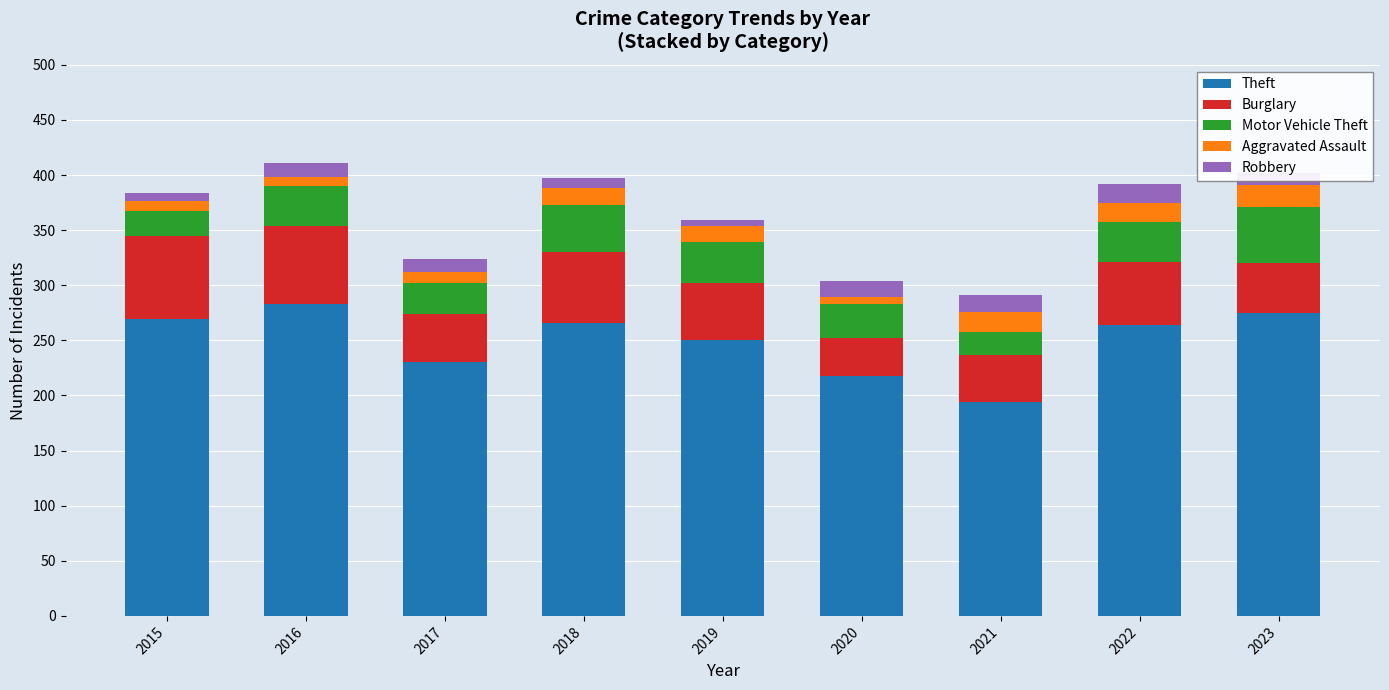

What is the total value across all series at 2021?

291